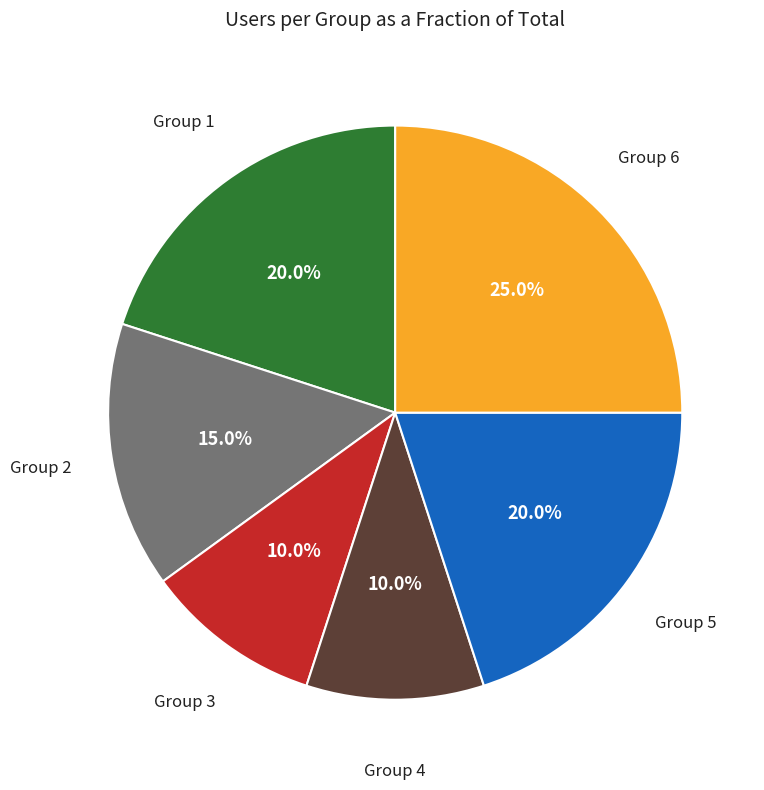

Does any single category account for the majority?

No